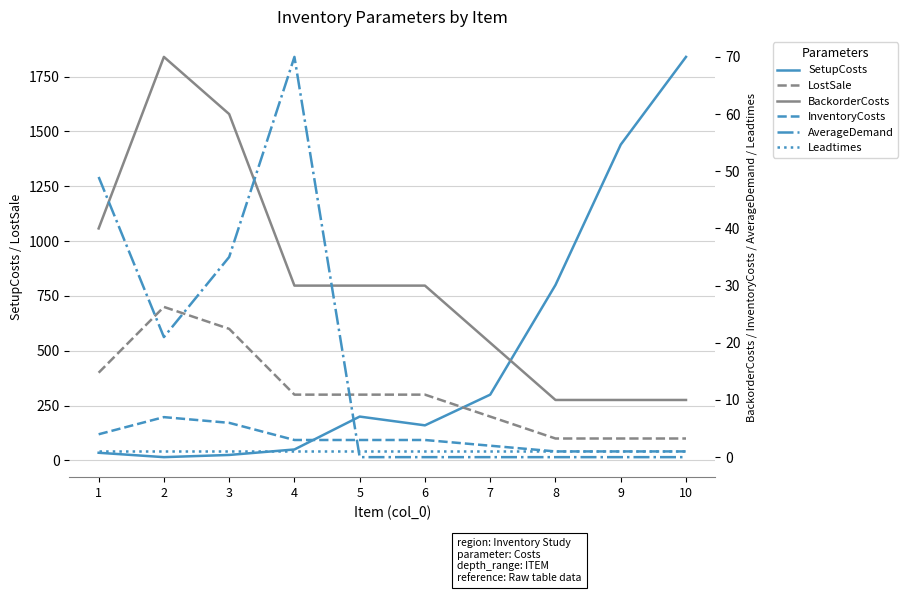

What is the difference between the maximum and minimum values in the BackorderCosts series?

60